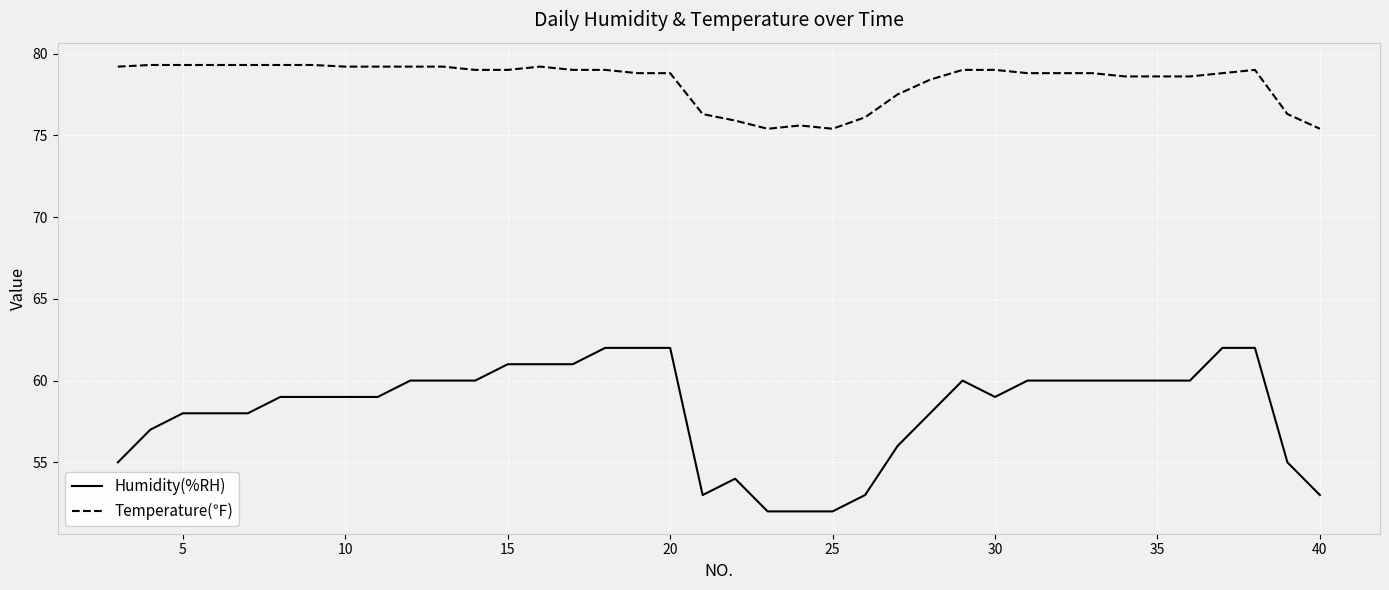

What is the greatest value displayed?

79.3